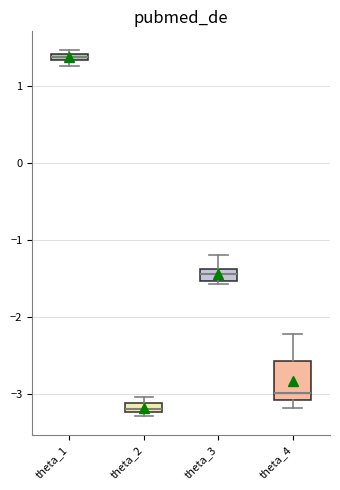

Comparing the boxes themselves (not the whiskers), which one is the tallest?

theta_4